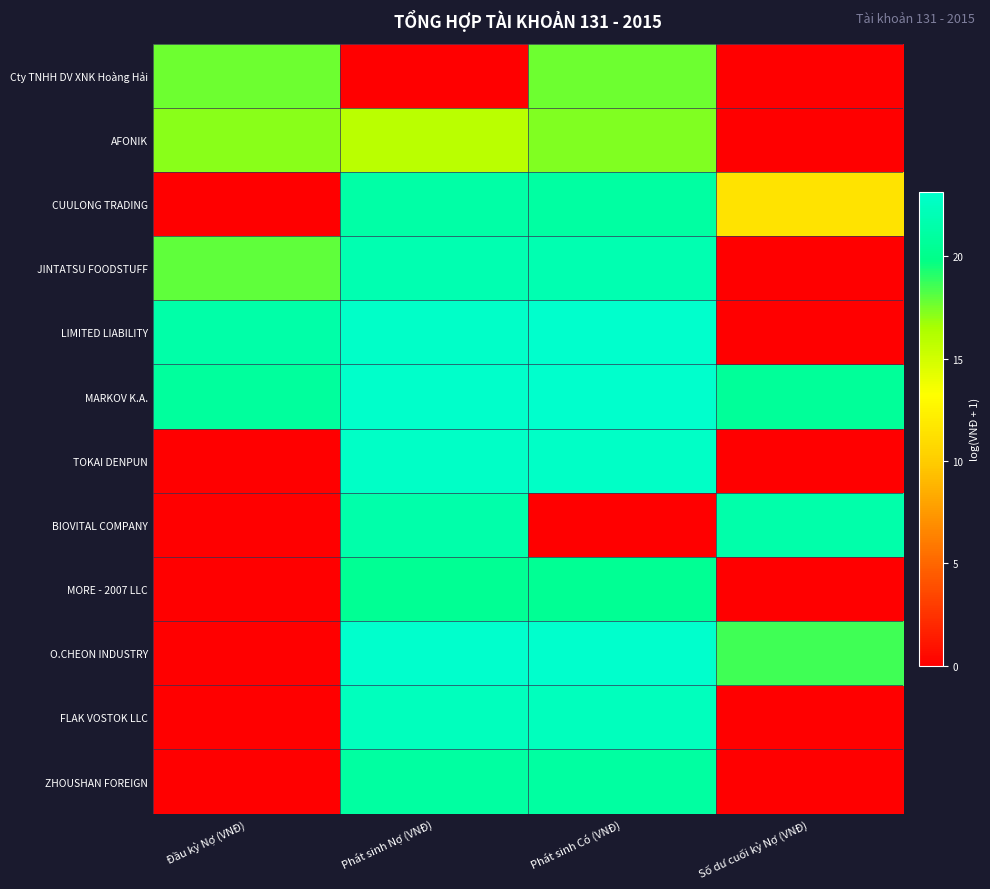

Reading right to left, list all the values displayed in this chart.

Cty TNHH DV XNK Hoàng Hải: Số dư cuối kỳ Nợ (VNĐ)=0.0	Phát sinh Có (VNĐ)=17.7	Phát sinh Nợ (VNĐ)=0.0	Đầu kỳ Nợ (VNĐ)=17.7
AFONIK: Số dư cuối kỳ Nợ (VNĐ)=0.0	Phát sinh Có (VNĐ)=17.4	Phát sinh Nợ (VNĐ)=15.8	Đầu kỳ Nợ (VNĐ)=17.1
CUULONG TRADING: Số dư cuối kỳ Nợ (VNĐ)=11.5	Phát sinh Có (VNĐ)=21.1	Phát sinh Nợ (VNĐ)=21.3	Đầu kỳ Nợ (VNĐ)=0.0
JINTATSU FOODSTUFF: Số dư cuối kỳ Nợ (VNĐ)=0.0	Phát sinh Có (VNĐ)=21.8	Phát sinh Nợ (VNĐ)=21.8	Đầu kỳ Nợ (VNĐ)=18.0
LIMITED LIABILITY: Số dư cuối kỳ Nợ (VNĐ)=0.0	Phát sinh Có (VNĐ)=23.2	Phát sinh Nợ (VNĐ)=23.0	Đầu kỳ Nợ (VNĐ)=21.4
MARKOV K.A.: Số dư cuối kỳ Nợ (VNĐ)=20.6	Phát sinh Có (VNĐ)=23.1	Phát sinh Nợ (VNĐ)=23.1	Đầu kỳ Nợ (VNĐ)=20.9
TOKAI DENPUN: Số dư cuối kỳ Nợ (VNĐ)=0.0	Phát sinh Có (VNĐ)=22.8	Phát sinh Nợ (VNĐ)=22.8	Đầu kỳ Nợ (VNĐ)=0.0
BIOVITAL COMPANY: Số dư cuối kỳ Nợ (VNĐ)=21.5	Phát sinh Có (VNĐ)=0.0	Phát sinh Nợ (VNĐ)=21.5	Đầu kỳ Nợ (VNĐ)=0.0
MORE - 2007 LLC: Số dư cuối kỳ Nợ (VNĐ)=0.0	Phát sinh Có (VNĐ)=20.4	Phát sinh Nợ (VNĐ)=20.4	Đầu kỳ Nợ (VNĐ)=0.0
O.CHEON INDUSTRY: Số dư cuối kỳ Nợ (VNĐ)=18.6	Phát sinh Có (VNĐ)=23.2	Phát sinh Nợ (VNĐ)=23.2	Đầu kỳ Nợ (VNĐ)=0.0
FLAK VOSTOK LLC: Số dư cuối kỳ Nợ (VNĐ)=0.0	Phát sinh Có (VNĐ)=22.4	Phát sinh Nợ (VNĐ)=22.4	Đầu kỳ Nợ (VNĐ)=0.0
ZHOUSHAN FOREIGN: Số dư cuối kỳ Nợ (VNĐ)=0.0	Phát sinh Có (VNĐ)=21.0	Phát sinh Nợ (VNĐ)=21.0	Đầu kỳ Nợ (VNĐ)=0.0